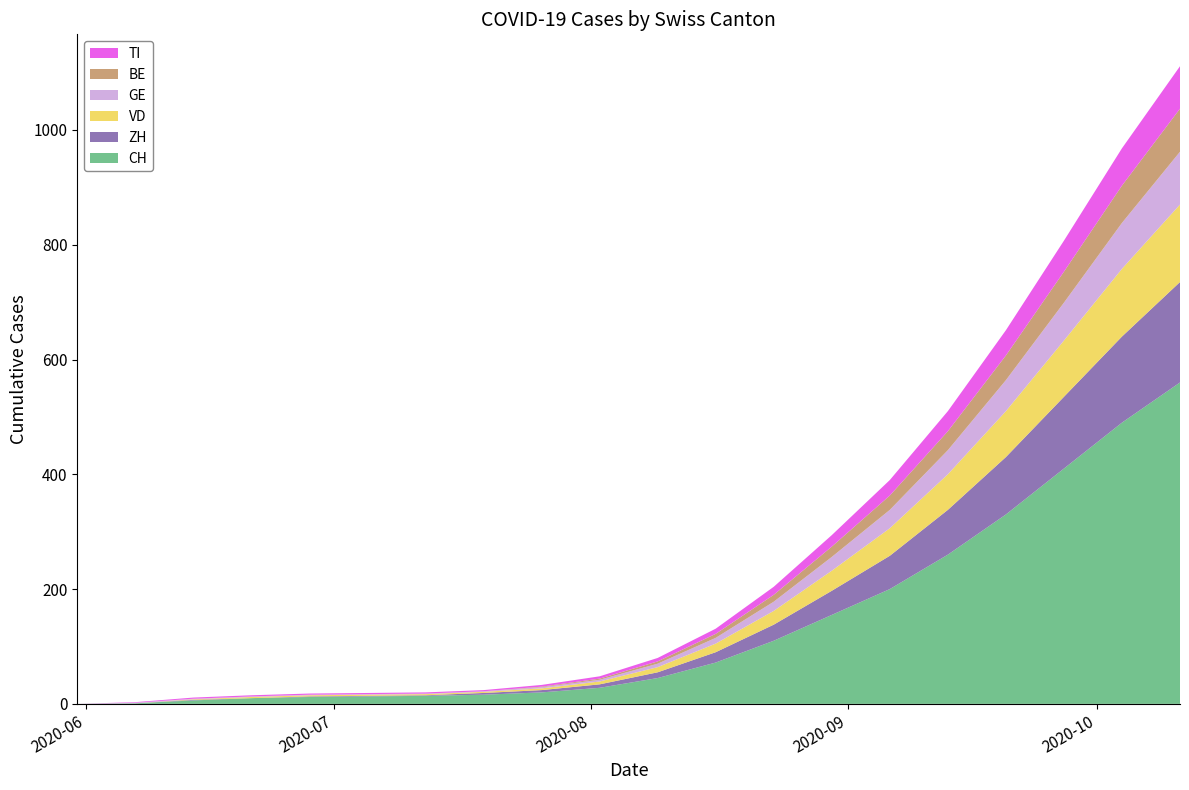

Reading left to right, what are all the values shown in this chart?

CH: 2020-05-31=0	2020-06-07=1	2020-06-14=6	2020-06-21=10	2020-06-28=12	2020-07-05=13	2020-07-12=14	2020-07-19=16	2020-07-26=20	2020-08-02=28	2020-08-09=45	2020-08-16=72	2020-08-23=110	2020-08-30=155	2020-09-06=200	2020-09-13=260	2020-09-20=330	2020-09-27=410	2020-10-04=490	2020-10-11=560
ZH: 2020-05-31=0	2020-06-07=0	2020-06-14=1	2020-06-21=0	2020-06-28=1	2020-07-05=1	2020-07-12=1	2020-07-19=3	2020-07-26=4	2020-08-02=6	2020-08-09=10	2020-08-16=18	2020-08-23=28	2020-08-30=42	2020-09-06=58	2020-09-13=78	2020-09-20=100	2020-09-27=125	2020-10-04=150	2020-10-11=175
VD: 2020-05-31=0	2020-06-07=0	2020-06-14=1	2020-06-21=2	2020-06-28=2	2020-07-05=2	2020-07-12=2	2020-07-19=2	2020-07-26=3	2020-08-02=5	2020-08-09=9	2020-08-16=15	2020-08-23=24	2020-08-30=35	2020-09-06=48	2020-09-13=62	2020-09-20=80	2020-09-27=98	2020-10-04=118	2020-10-11=135
GE: 2020-05-31=0	2020-06-07=1	2020-06-14=1	2020-06-21=1	2020-06-28=1	2020-07-05=1	2020-07-12=1	2020-07-19=1	2020-07-26=2	2020-08-02=3	2020-08-09=6	2020-08-16=10	2020-08-23=16	2020-08-30=24	2020-09-06=32	2020-09-13=42	2020-09-20=54	2020-09-27=66	2020-10-04=80	2020-10-11=92
BE: 2020-05-31=0	2020-06-07=0	2020-06-14=0	2020-06-21=0	2020-06-28=0	2020-07-05=0	2020-07-12=0	2020-07-19=0	2020-07-26=1	2020-08-02=2	2020-08-09=4	2020-08-16=7	2020-08-23=12	2020-08-30=18	2020-09-06=25	2020-09-13=33	2020-09-20=43	2020-09-27=54	2020-10-04=65	2020-10-11=75
TI: 2020-05-31=0	2020-06-07=1	2020-06-14=2	2020-06-21=2	2020-06-28=2	2020-07-05=2	2020-07-12=2	2020-07-19=2	2020-07-26=3	2020-08-02=4	2020-08-09=6	2020-08-16=9	2020-08-23=14	2020-08-30=20	2020-09-06=27	2020-09-13=35	2020-09-20=44	2020-09-27=54	2020-10-04=65	2020-10-11=74